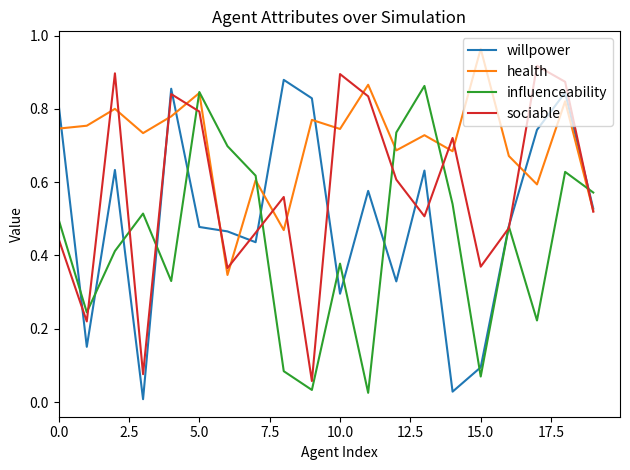

Which series has the largest total across all categories?

health